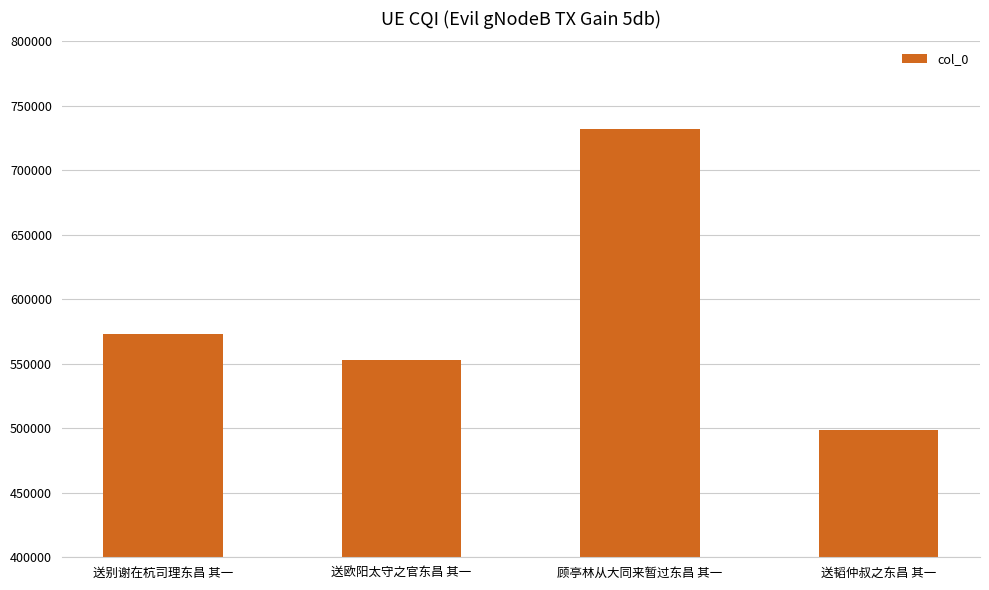

What is the minimum value shown in the chart?

498372